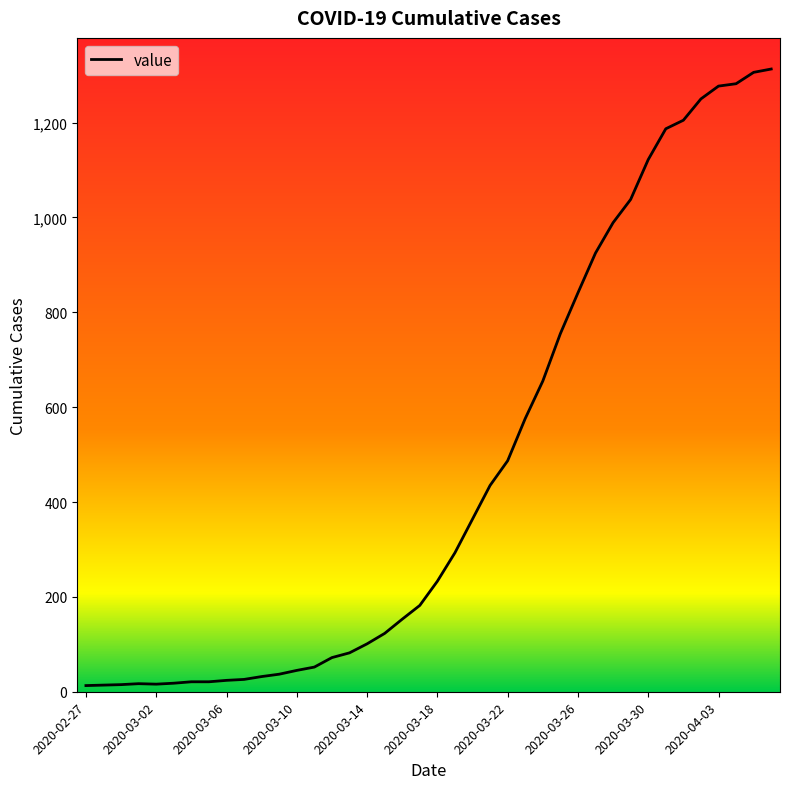

Where is the data nearest to the value 663?

26